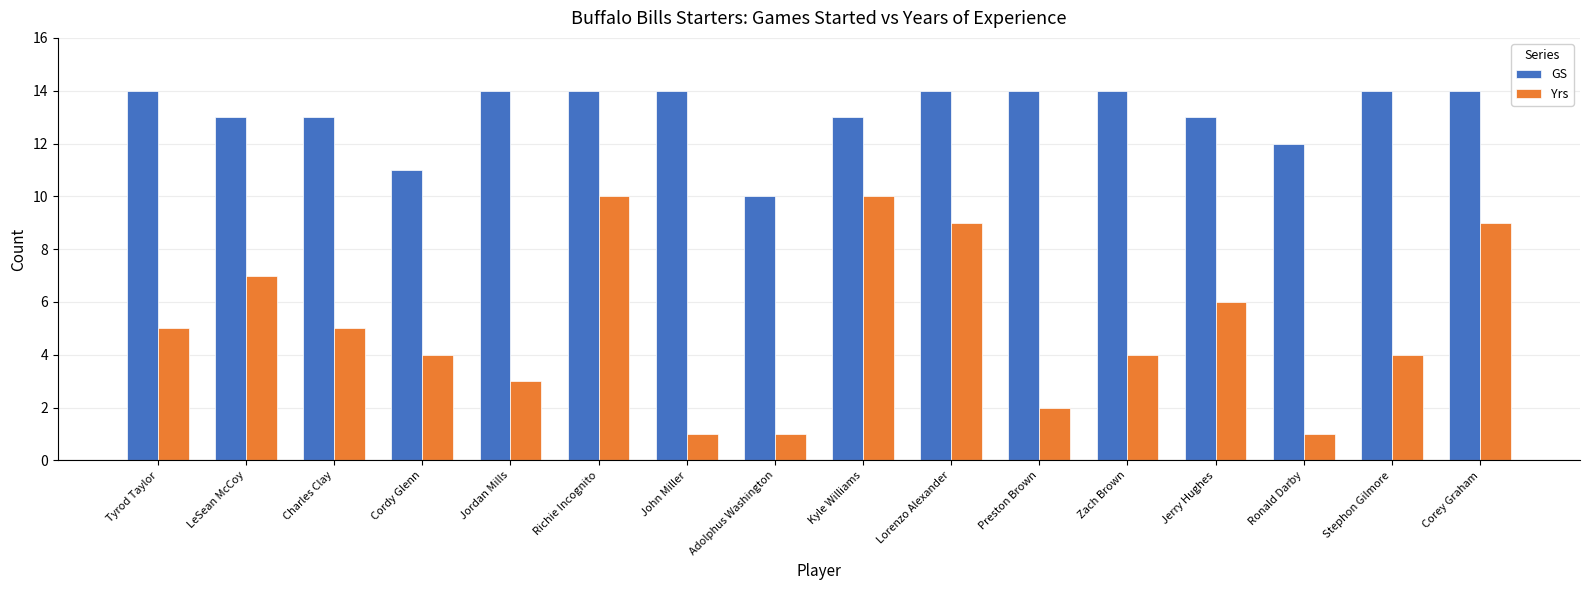

What value does the Yrs series have at Richie Incognito?

10